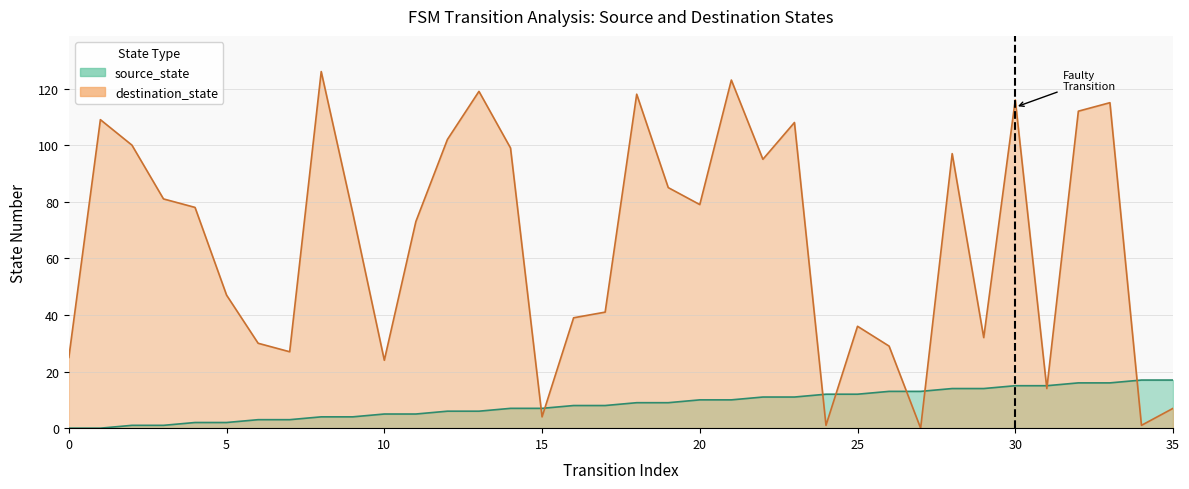

At which category does destination_state reach its first local valley?

7